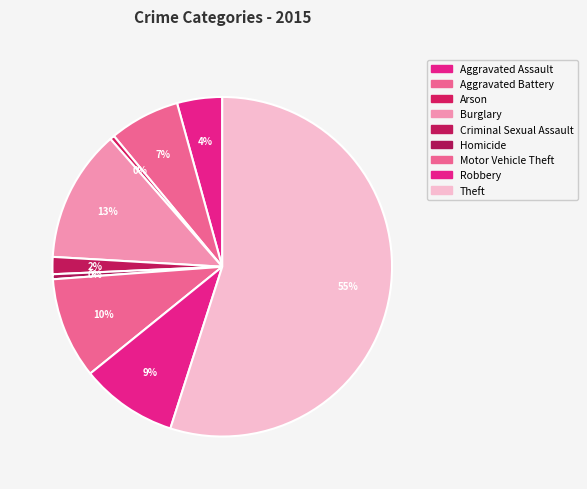

Is Theft the majority of the pie?

Yes